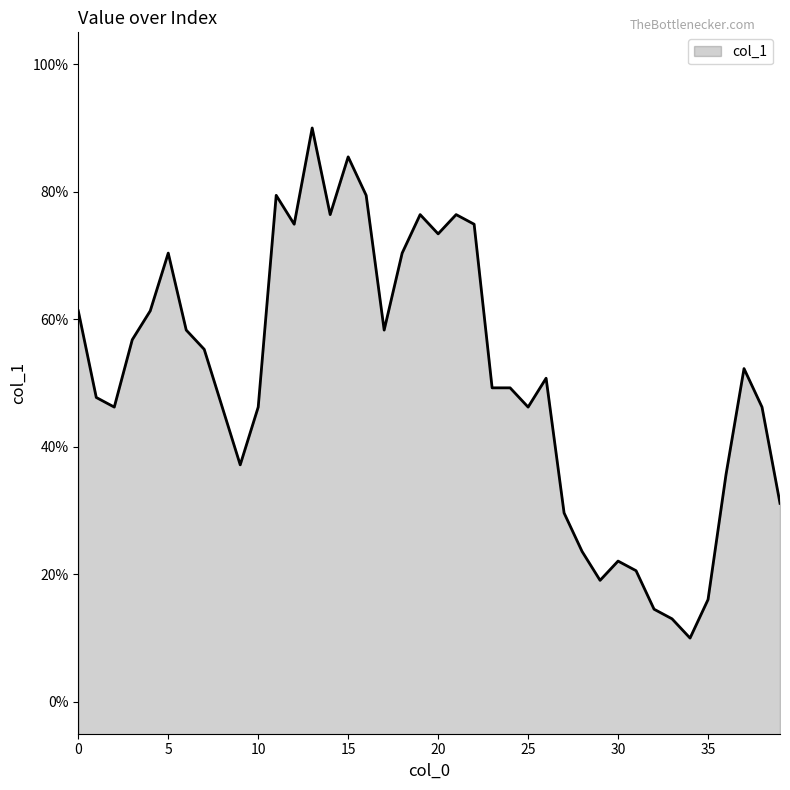

Is it true that the value at 5 is 45.5?

False